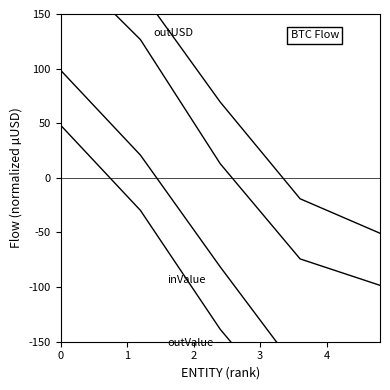

Reading right to left, what are all the values shown in this chart?

inUSD: -50.7	-19.2	69.4	170.8	251.5
outUSD: -98.4	-74.2	12.9	126.6	199.3
inValue: -205.2	-179.1	-81.5	20.9	98.6
outValue: -254.2	-225.6	-138.7	-29.7	48.3